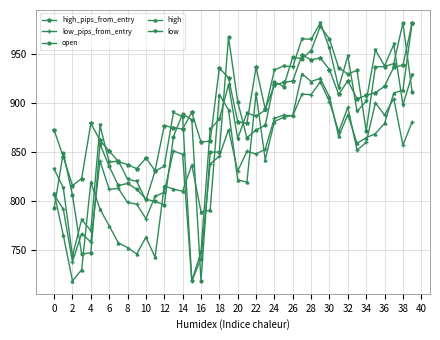

Does the chart display data point markers on the line(s)?

Yes